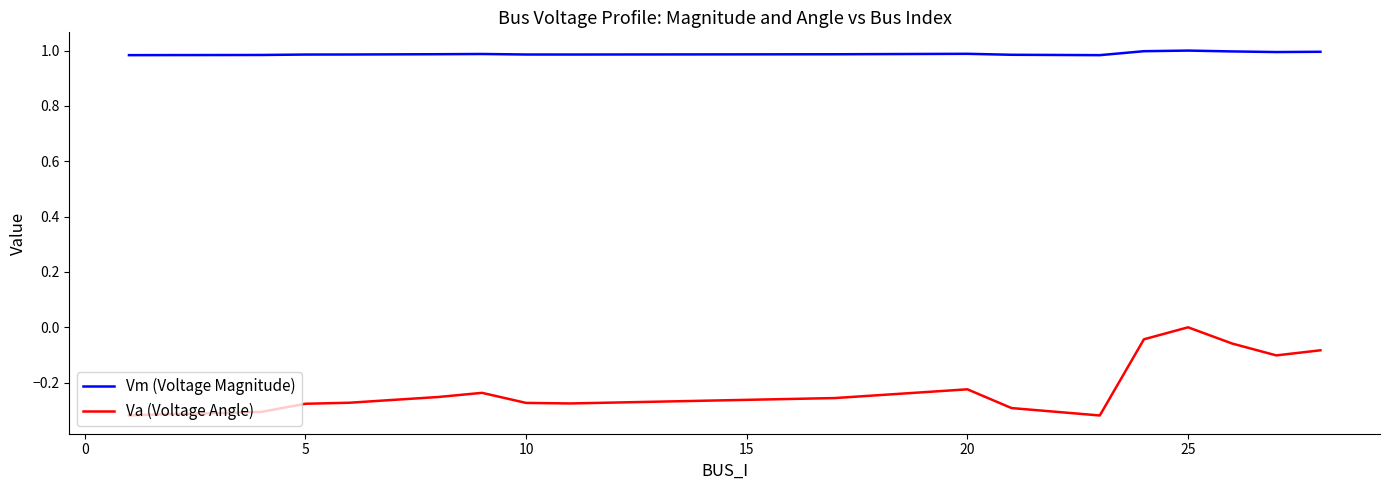

What is the difference between the maximum and minimum values in the Va (Voltage Angle) series?

0.3